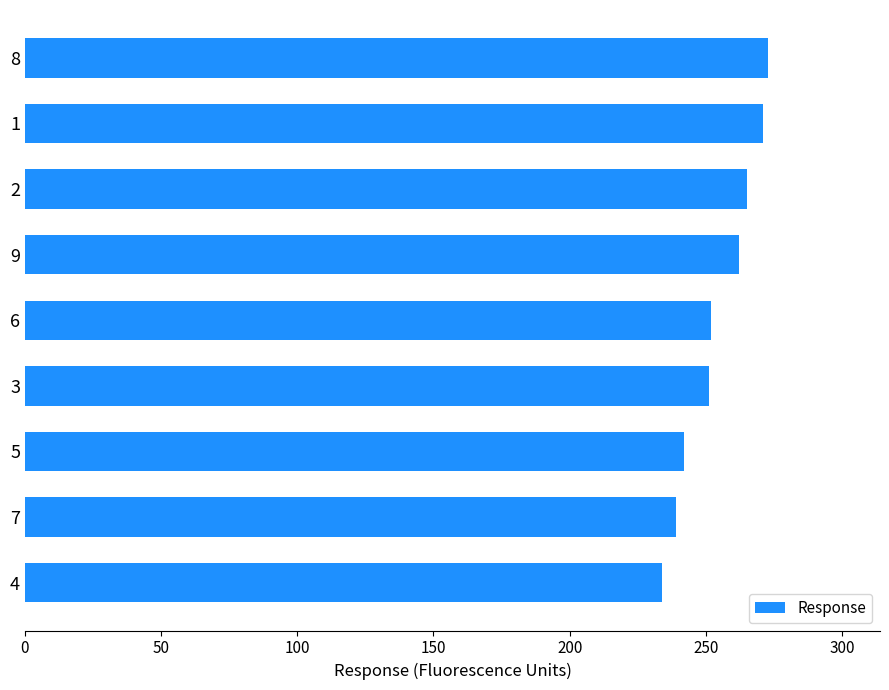

Read the value at 7, to the nearest 10.

240